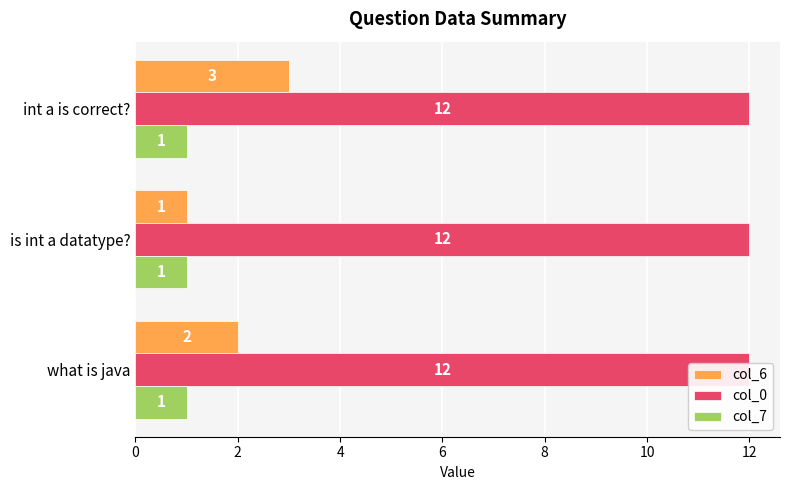

What are all the series names shown in the legend?

col_6, col_0, col_7